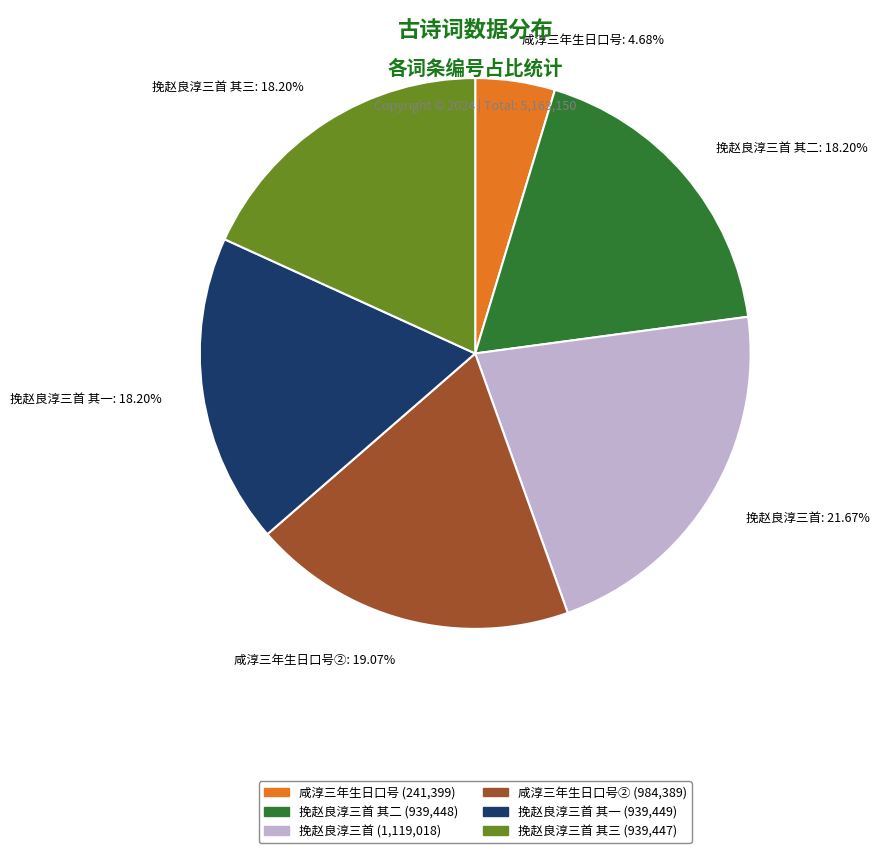

Is there any slice that represents more than half of the pie?

No